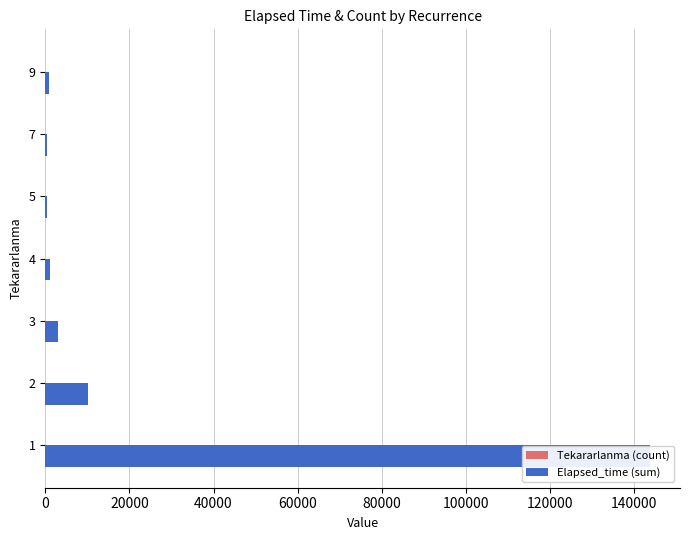

At how many categories does at least one series exceed 3004?

2